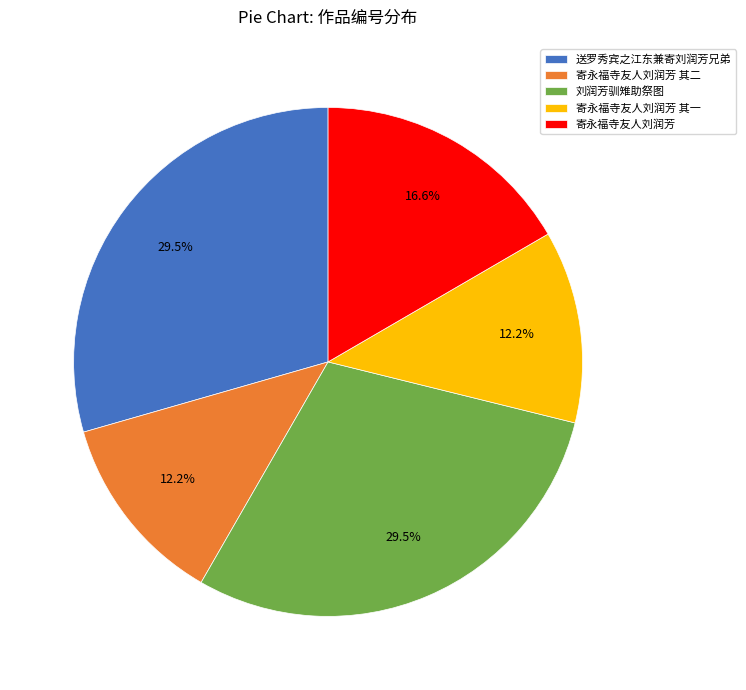

To the nearest percent, what is the difference between the 寄永福寺友人刘润芳 and 送罗秀宾之江东兼寄刘润芳兄弟 slice percentages?

13%